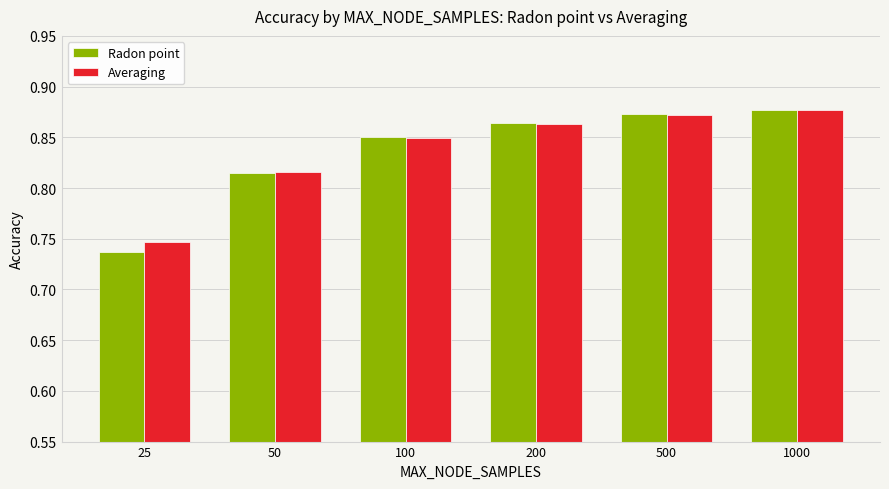

Which label corresponds to the smallest value in the chart?

25